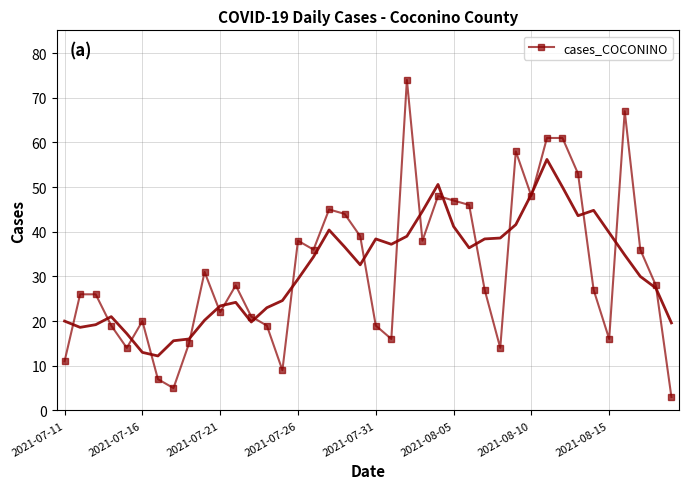

Which has a higher value, 8 or 24?

24